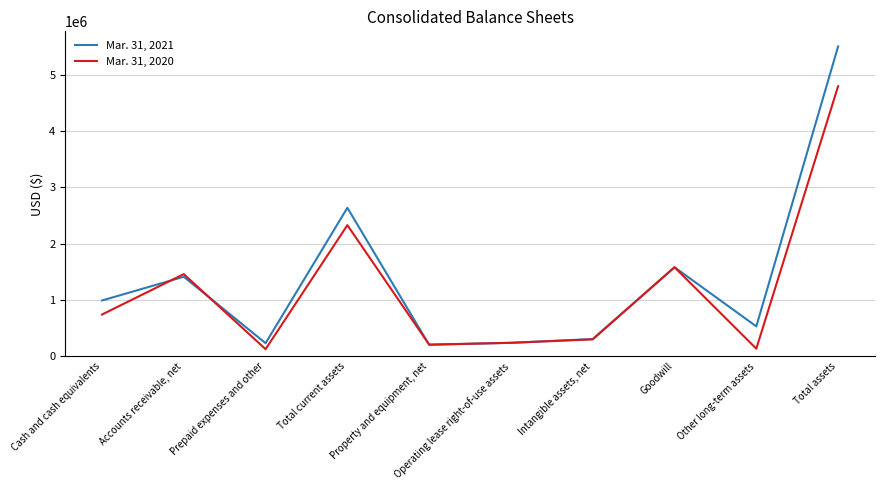

At how many categories does at least one series exceed 2224869?

2